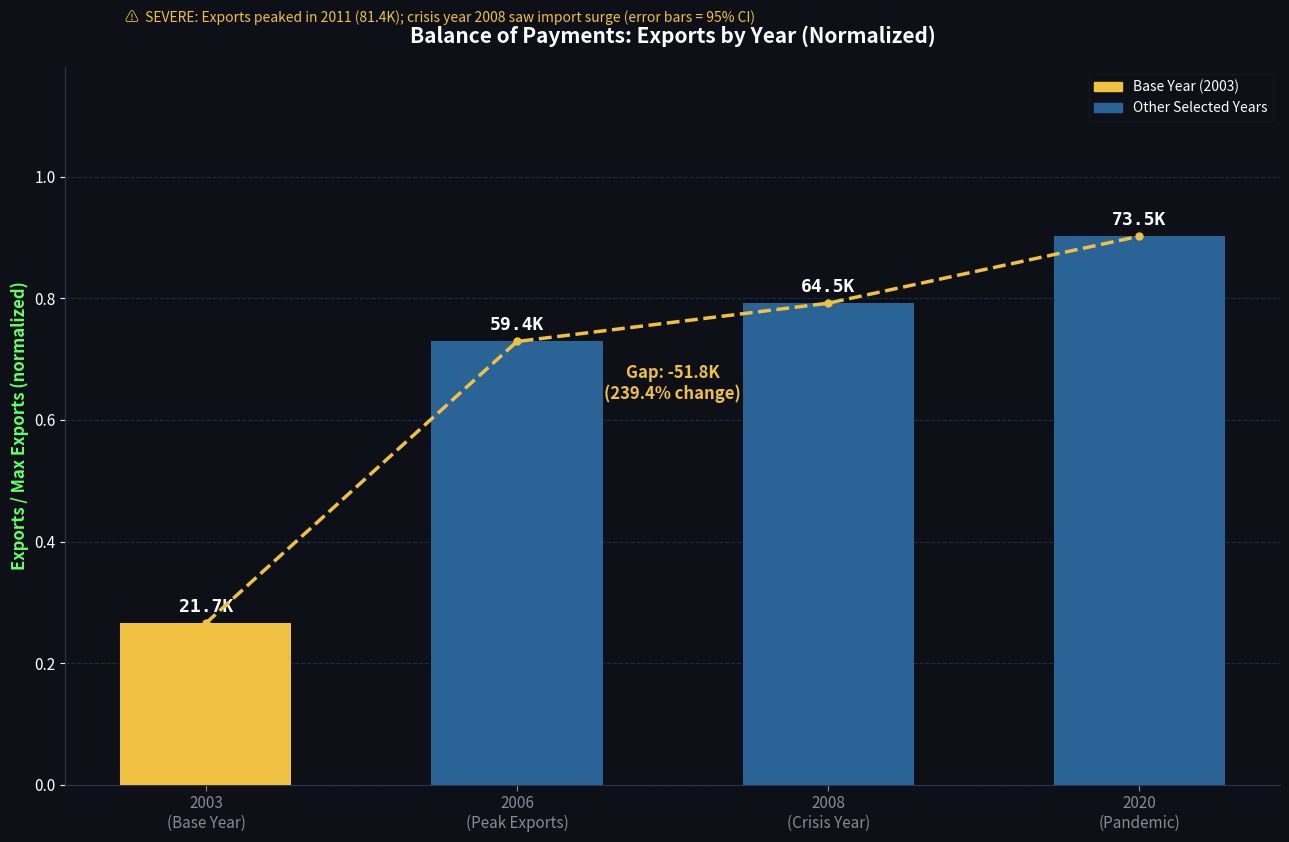

What is the maximum value shown in the chart?

0.9